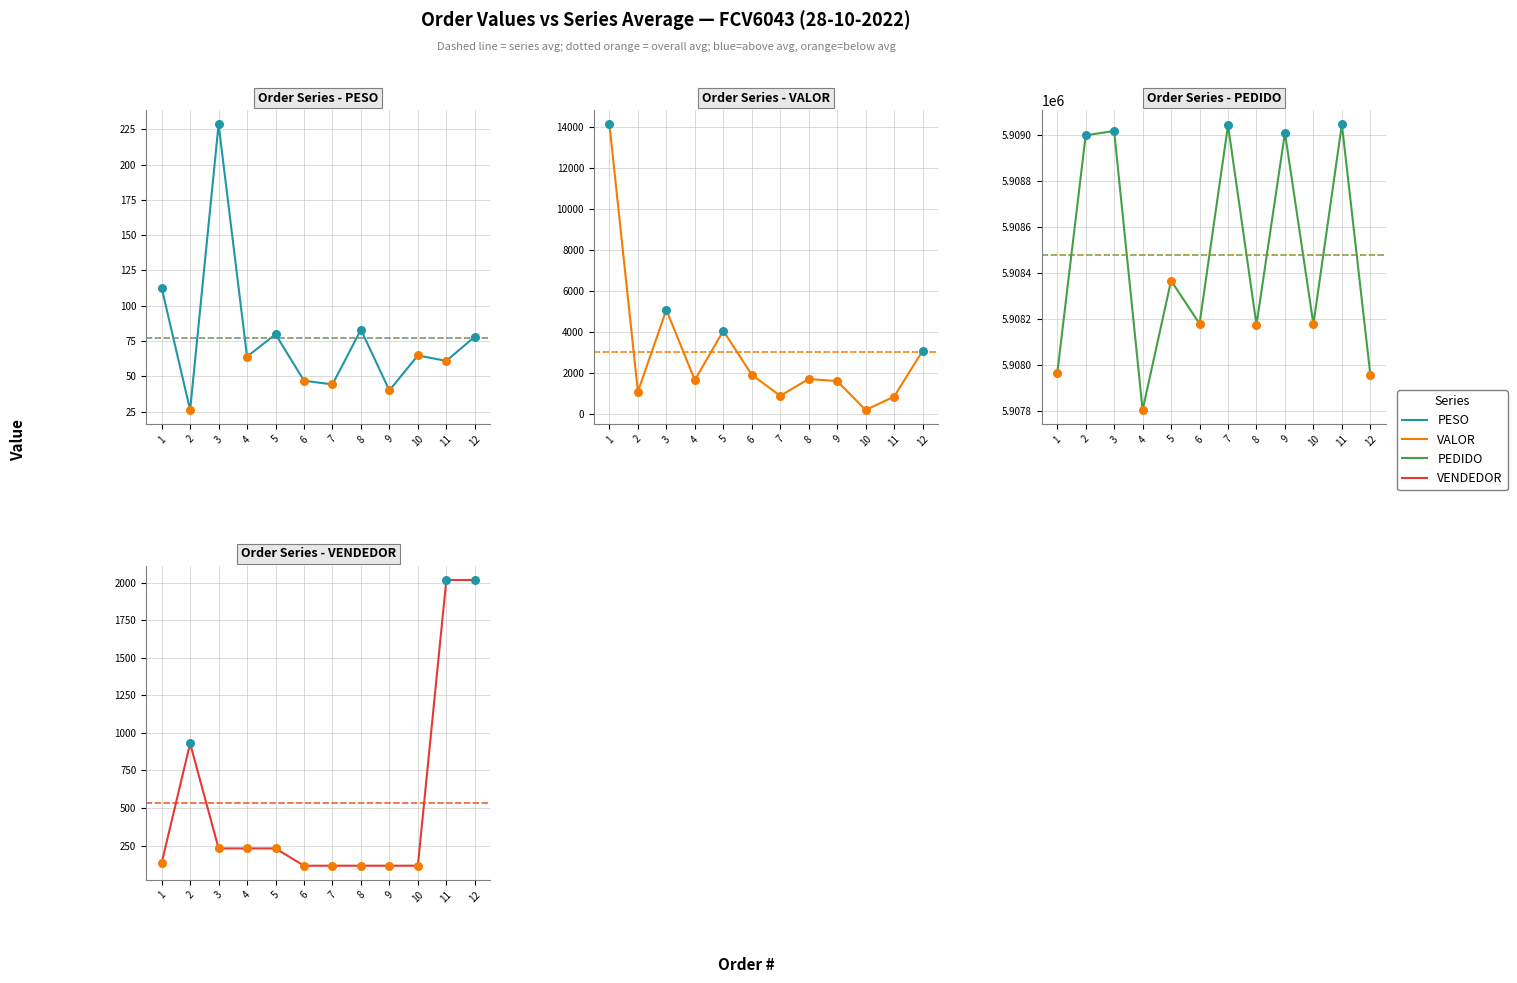

Which series has the largest total across all categories?

PEDIDO